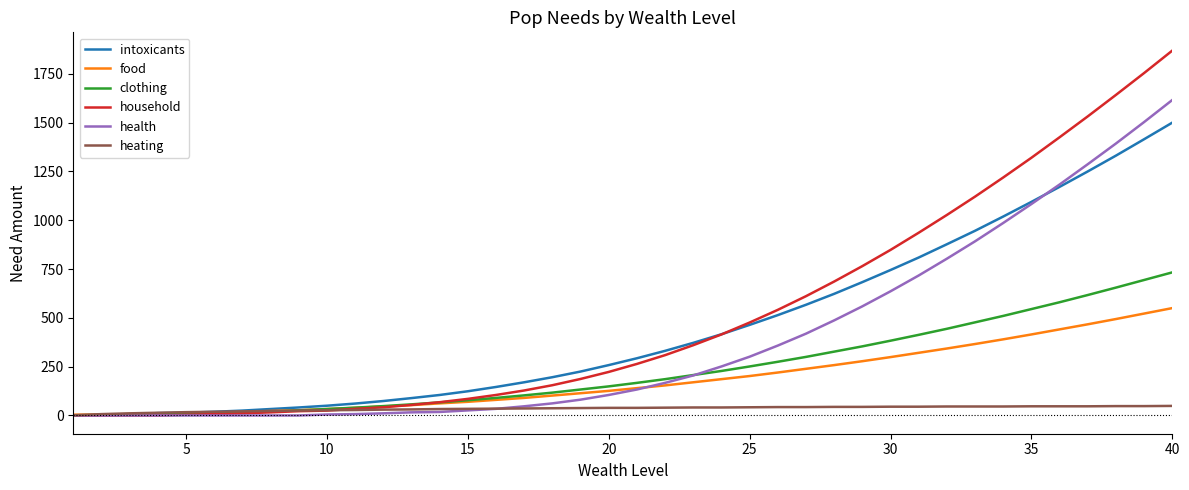

List the series in order of their peak value, lowest first.

heating, food, clothing, intoxicants, health, household